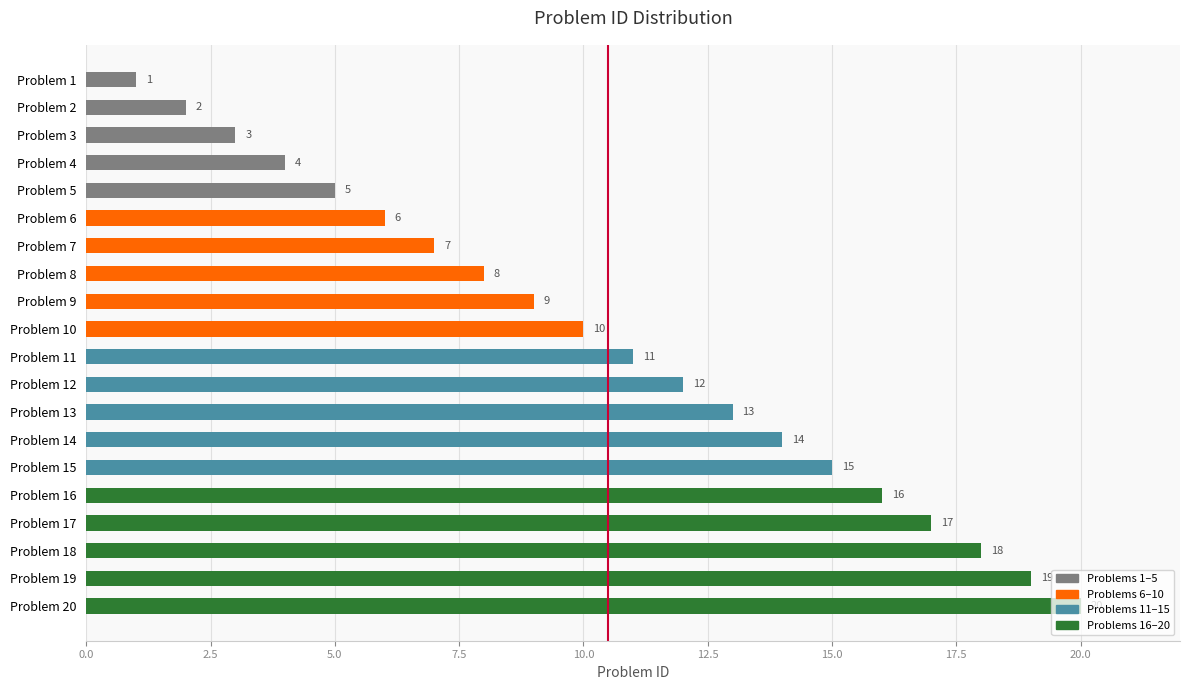

Are the bars grouped side by side (vs. stacked)?

No